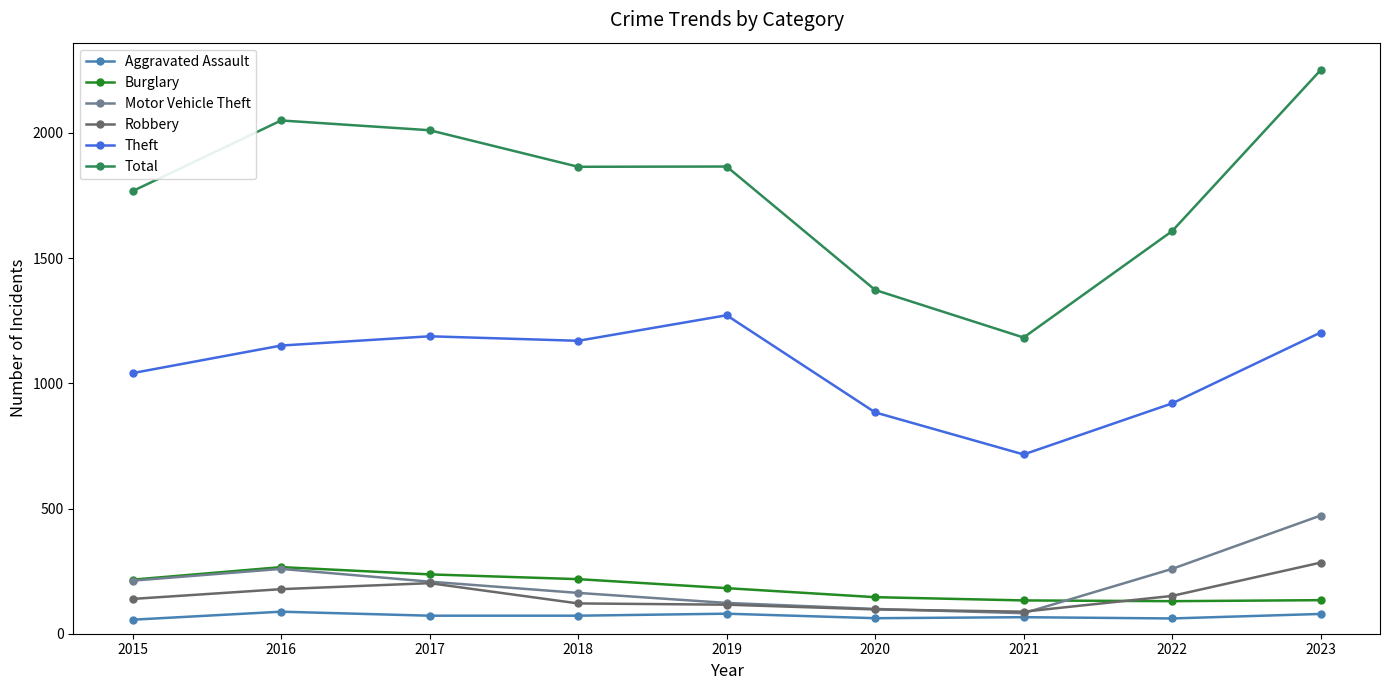

True or false: Total and Theft cross at least once.

False